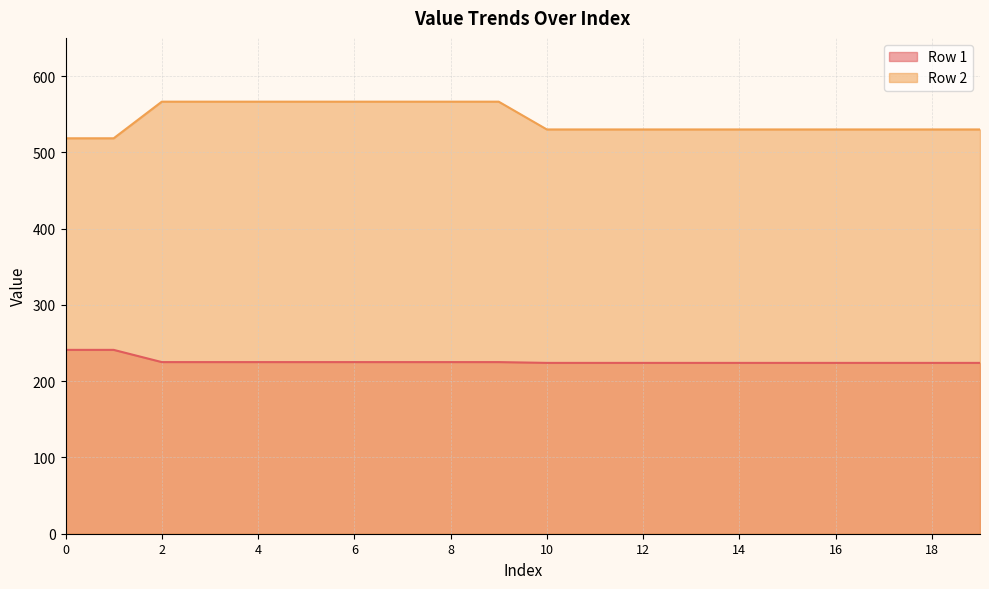

At which label is Row 1 closest to 232?

2